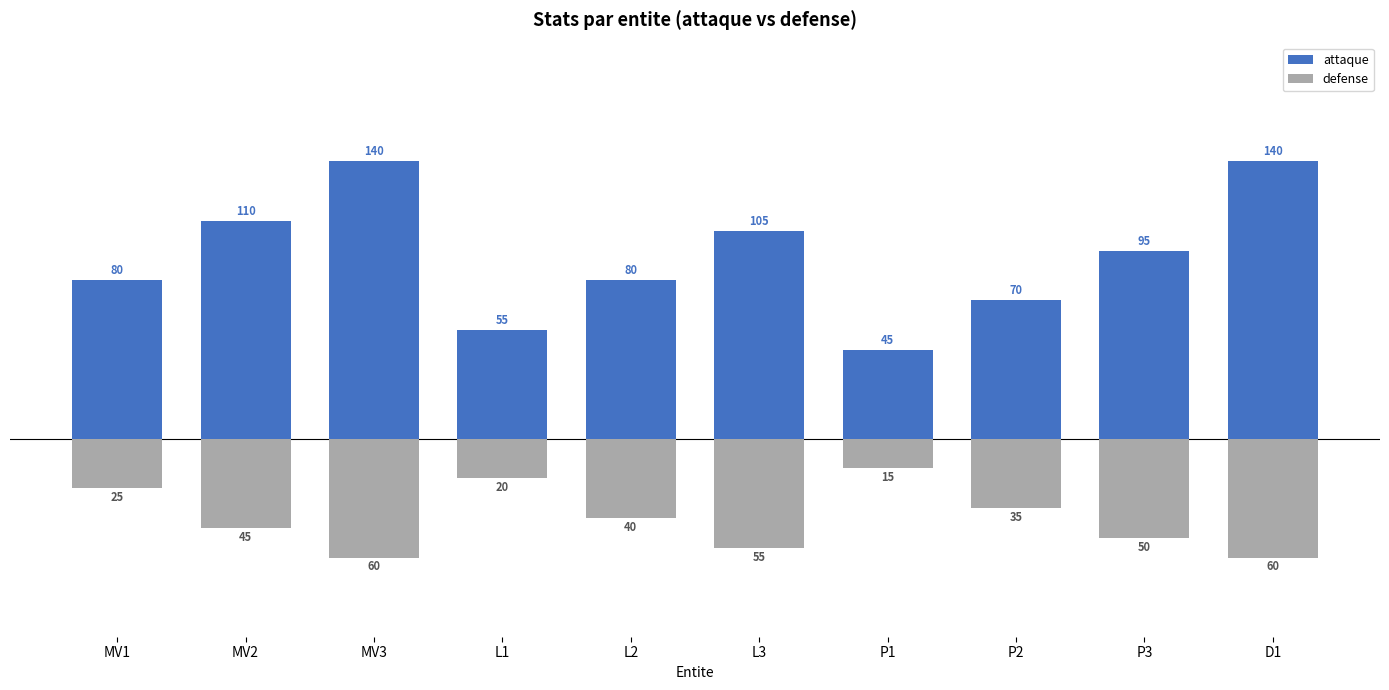

Which series has the widest spread of values?

attaque